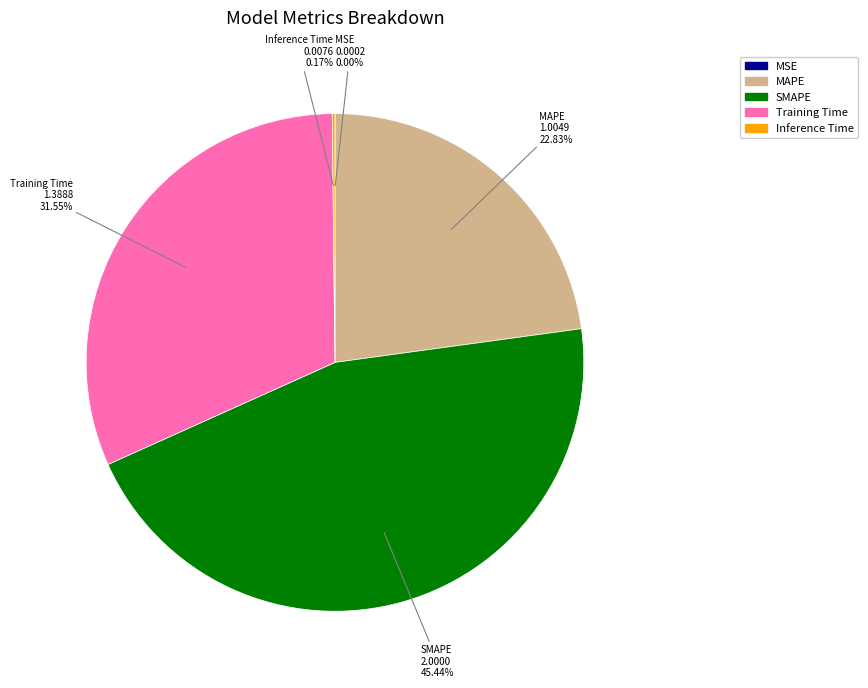

What is the ratio of the value at SMAPE to the value at Training Time?

1.4